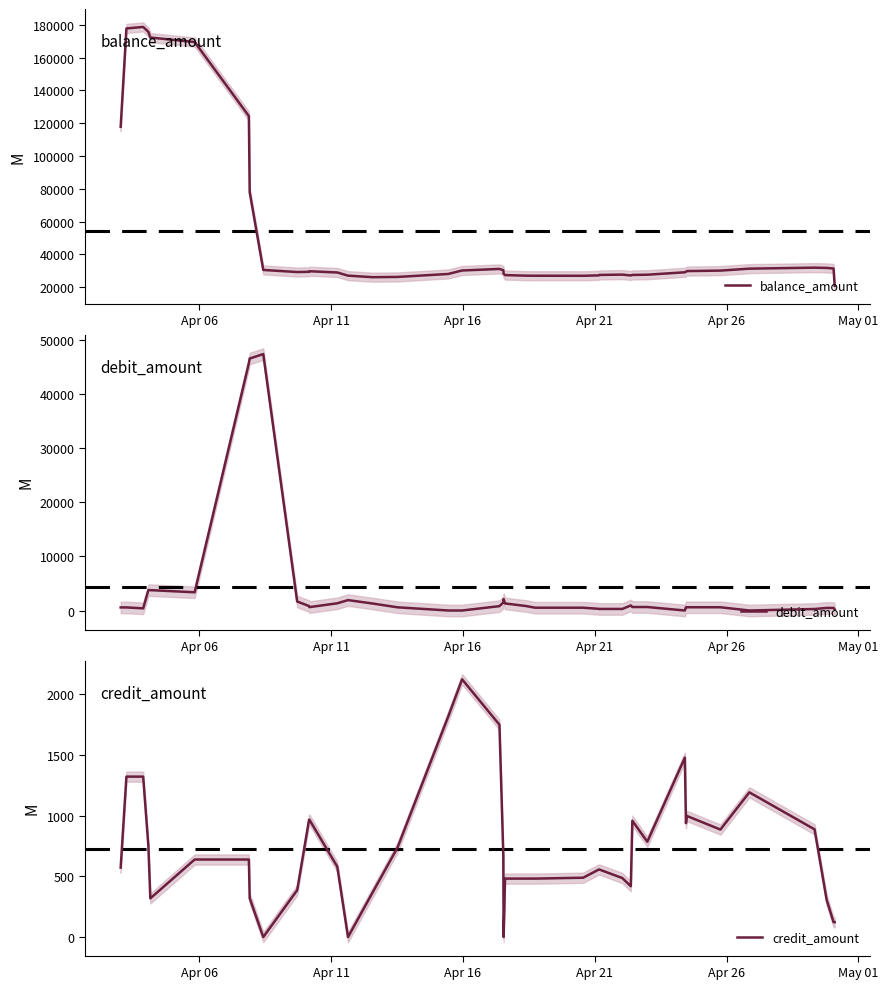

Which series has the widest spread of values?

balance_amount